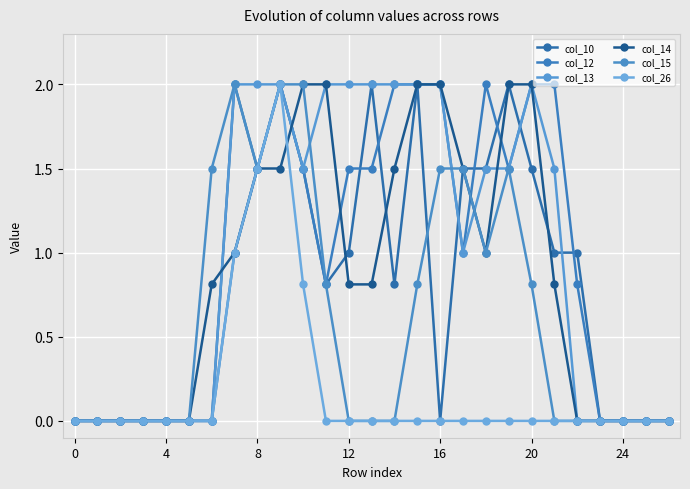

How many interior local peaks does the col_13 series have?

1